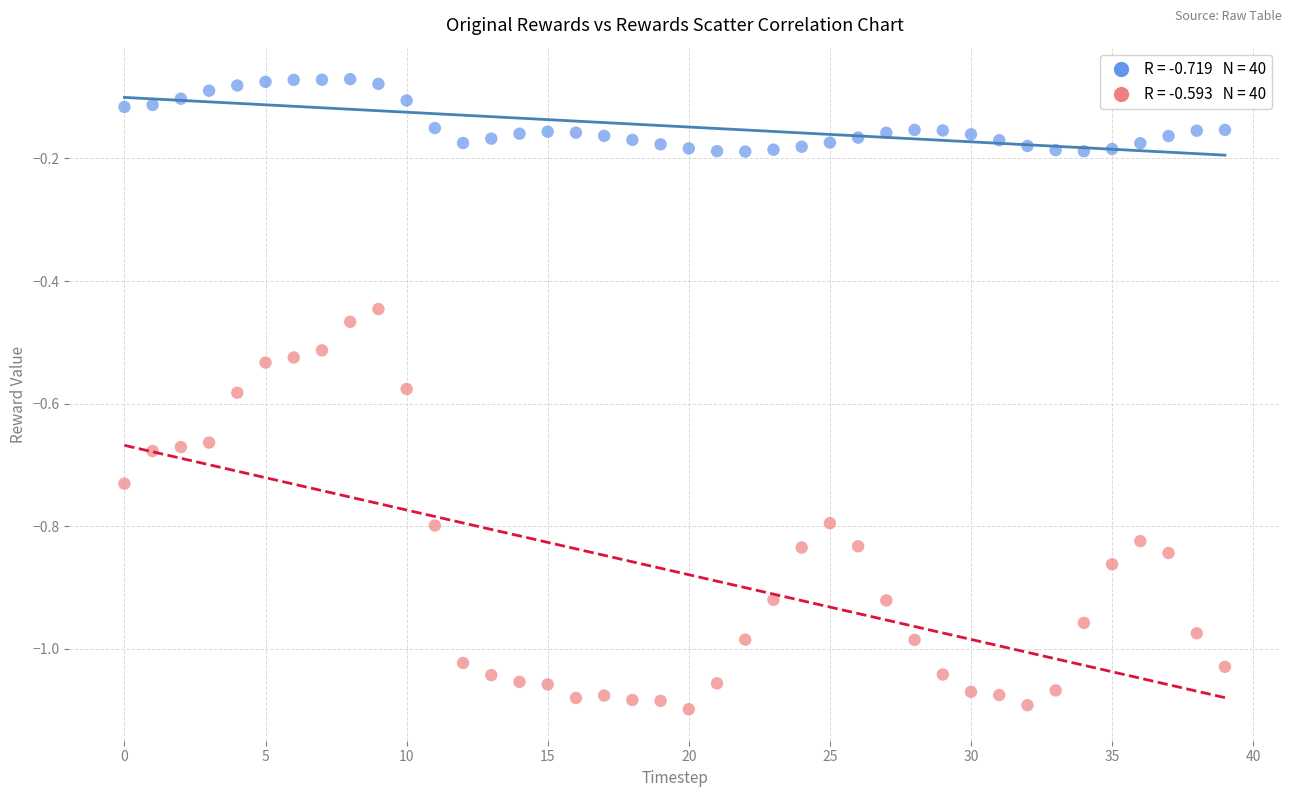

Across all data points, what is the range of Y values (max minus min)?

1.0